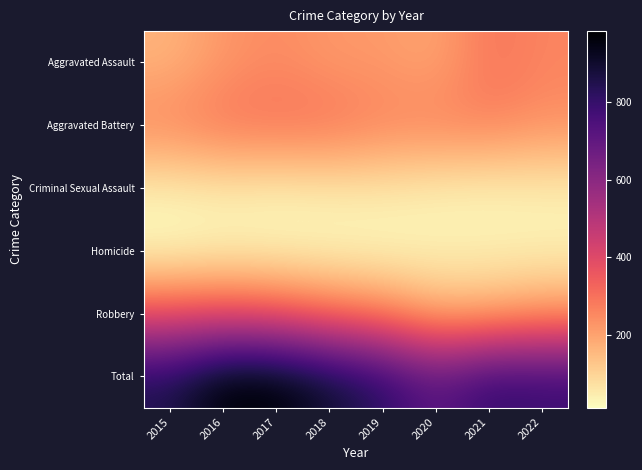

Reading left to right, what are all the values shown in this chart?

Aggravated Assault: 2015=164	2016=225	2017=251	2018=220	2019=220	2020=192	2021=295	2022=260
Aggravated Battery: 2015=260	2016=298	2017=303	2018=302	2019=267	2020=269	2021=270	2022=241
Criminal Sexual Assault: 2015=43	2016=51	2017=41	2018=51	2019=54	2020=39	2021=33	2022=41
Homicide: 2015=13	2016=28	2017=27	2018=23	2019=21	2020=34	2021=38	2022=35
Robbery: 2015=372	2016=381	2017=356	2018=302	2019=264	2020=174	2021=175	2022=215
Total: 2015=852	2016=983	2017=978	2018=898	2019=826	2020=708	2021=811	2022=792